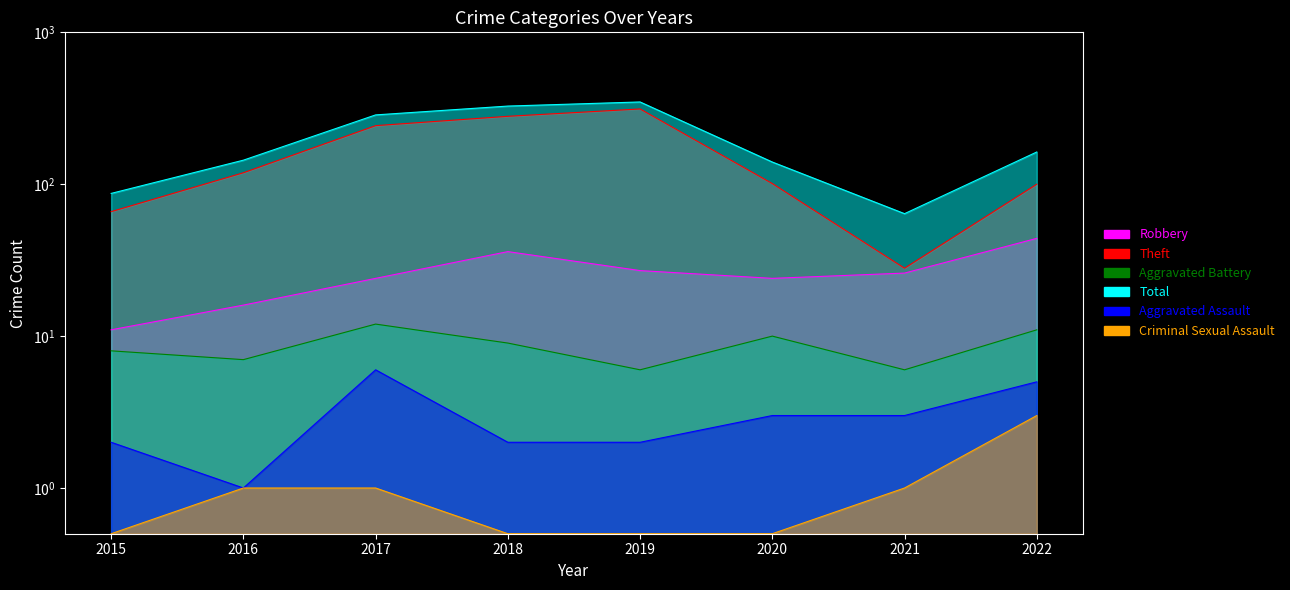

Where does the Aggravated Battery series first go above 9?

2017